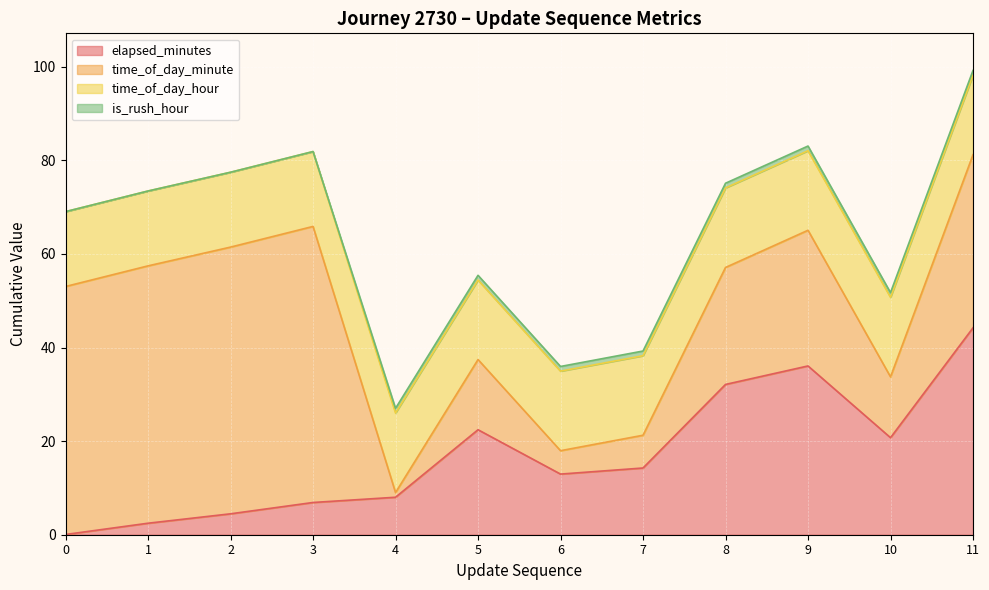

True or false: time_of_day_minute and time_of_day_hour cross at least once.

True